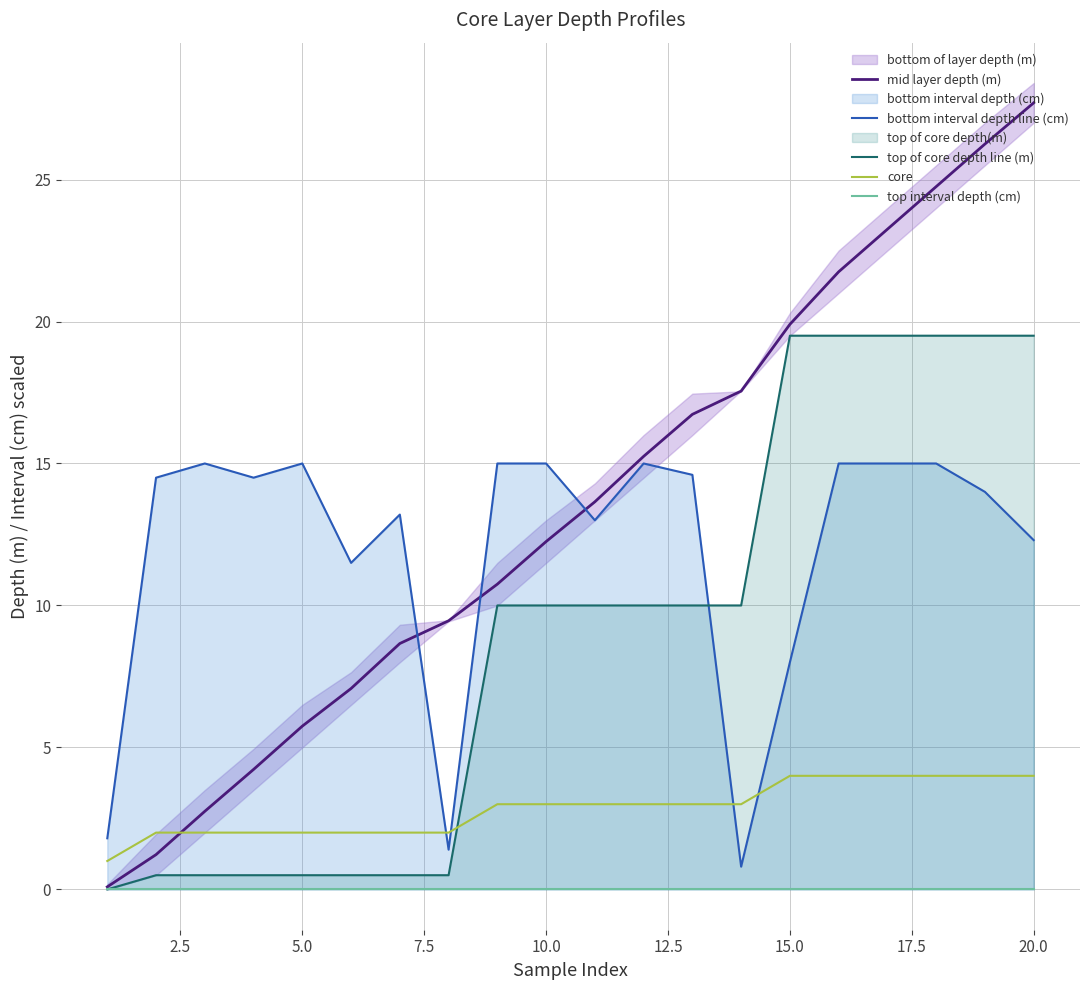

In bottom interval depth line (cm), how many points are higher than both neighbors (excluding endpoints)?

4